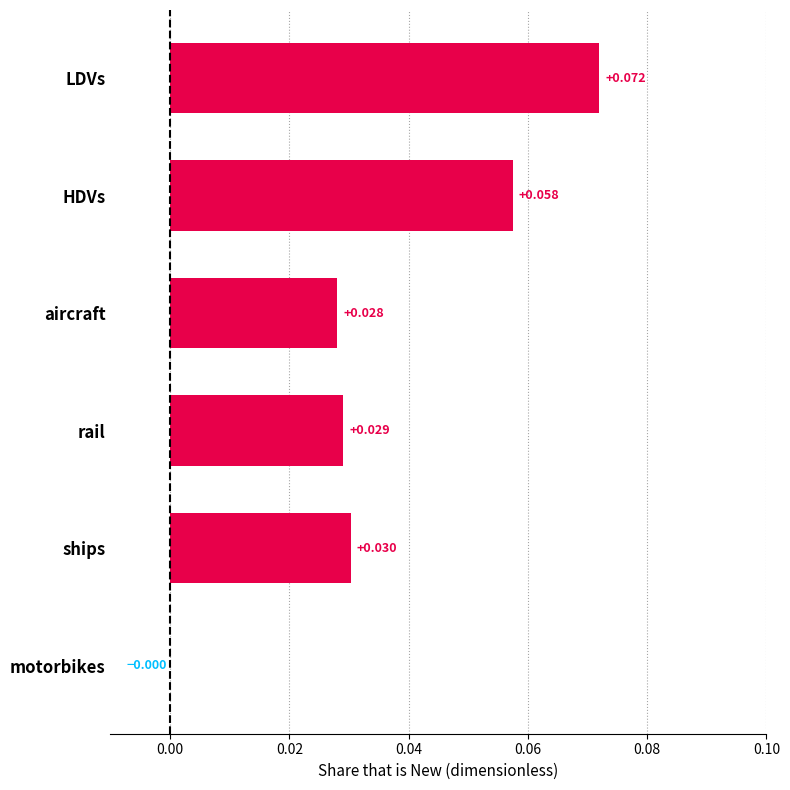

At which label is the value closest to 0?

motorbikes